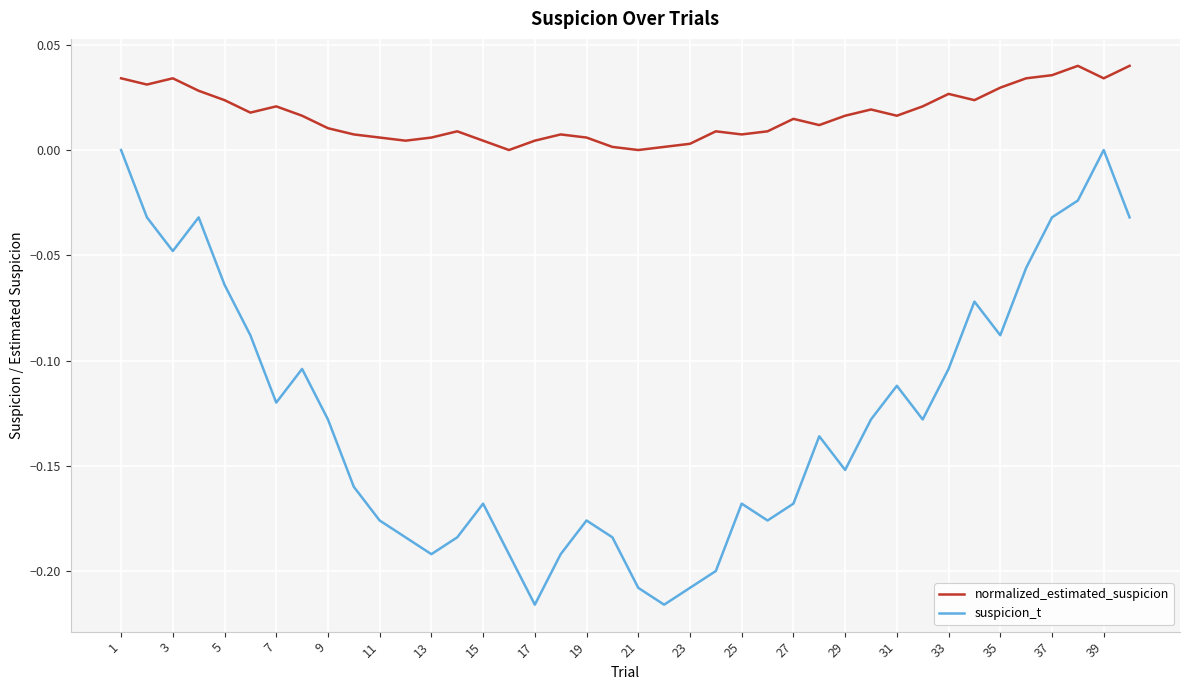

Which series has the largest total across all categories?

normalized_estimated_suspicion